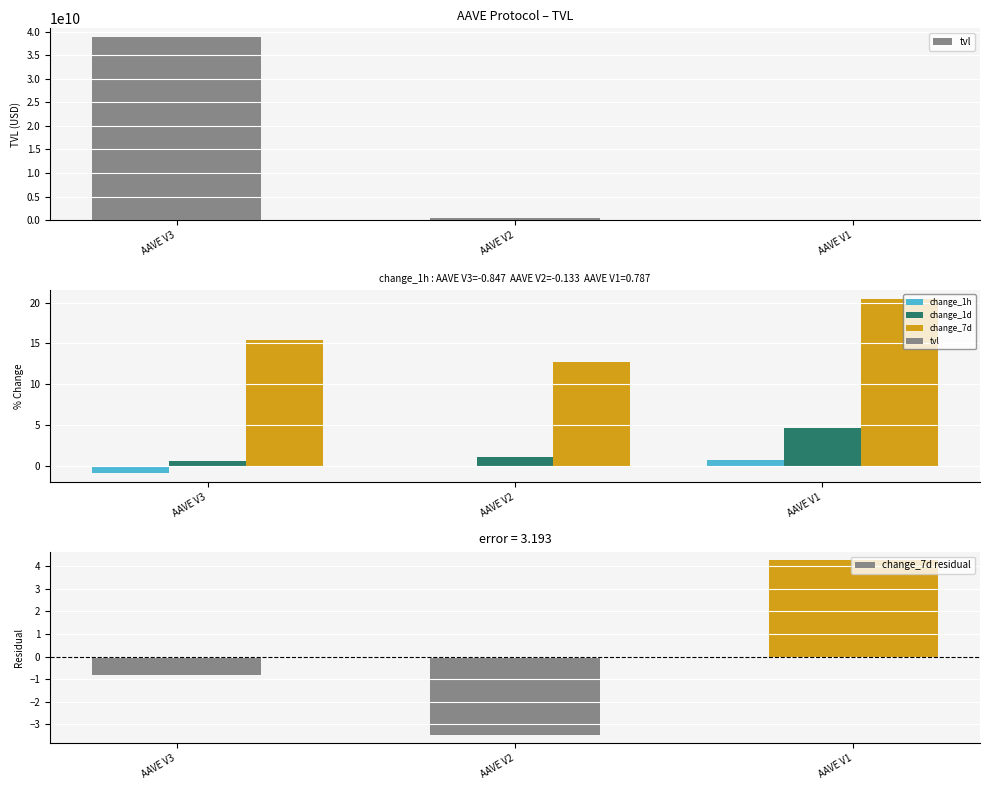

What are all the series names shown in the legend?

tvl, change_1h, change_1d, change_7d, change_7d residual